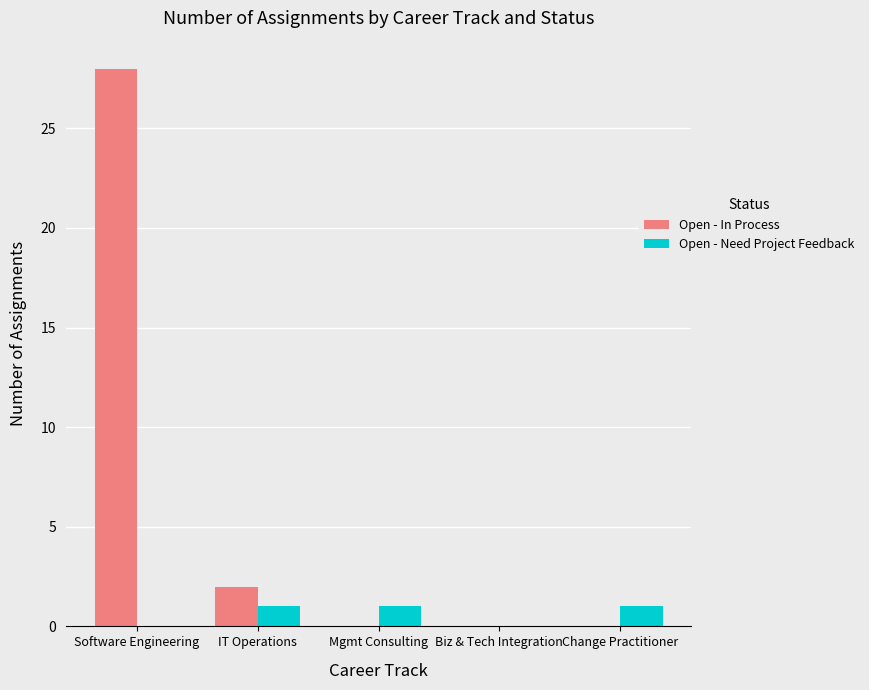

Reading left to right, what are all the values shown in this chart?

Open - In Process: 28	2	0	0	0
Open - Need Project Feedback: 0	1	1	0	1